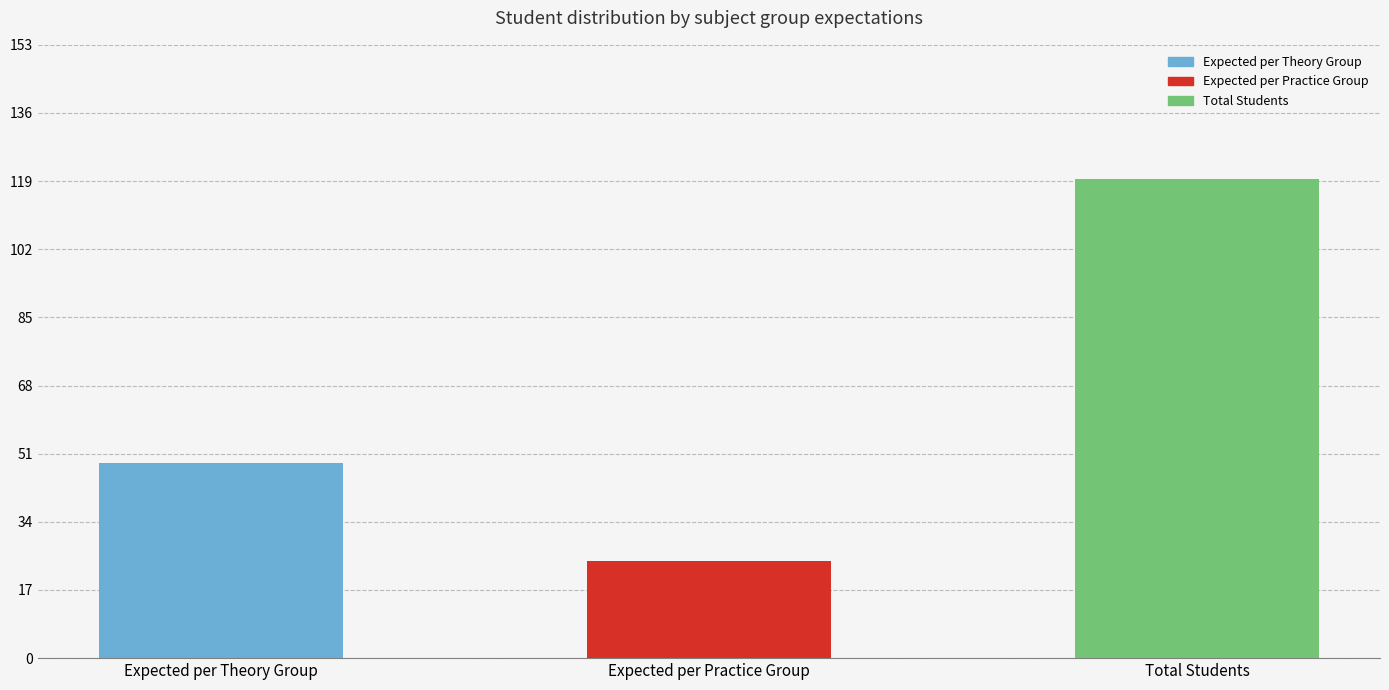

How many distinct data groups are displayed?

3